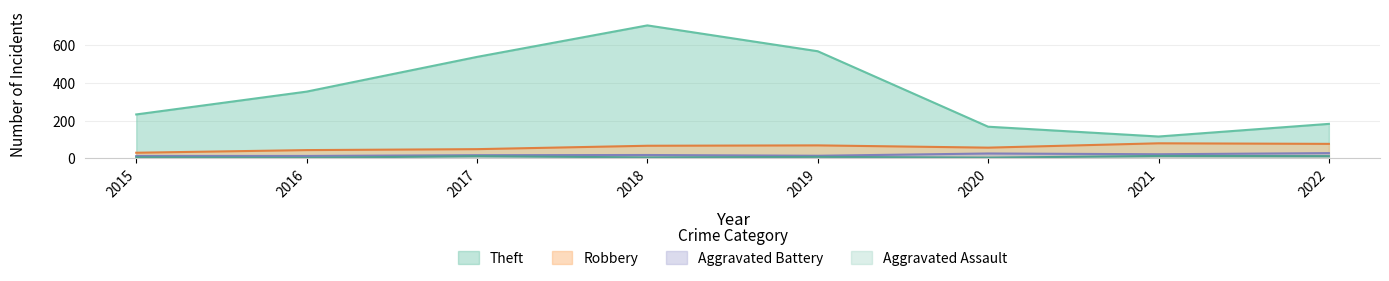

True or false: Robbery has a value of 70 at 2016.

False